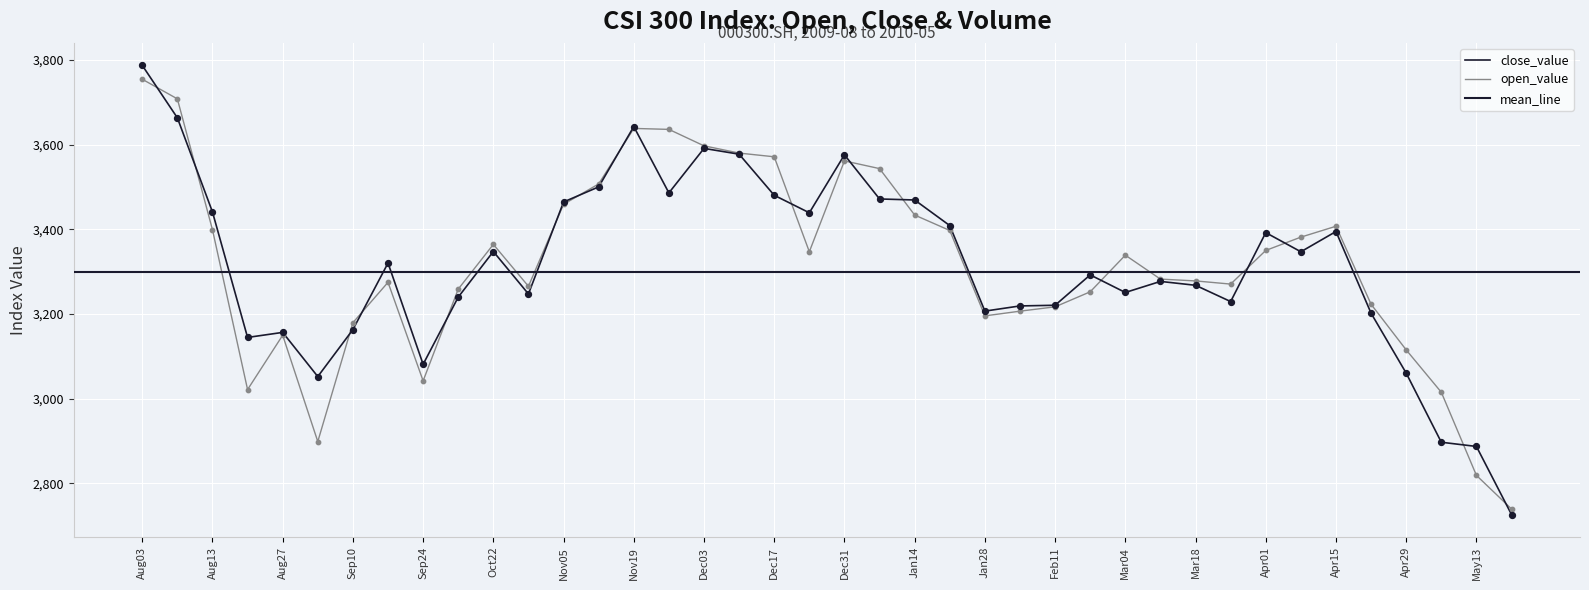

Which series contains the lowest Y value?

close_value